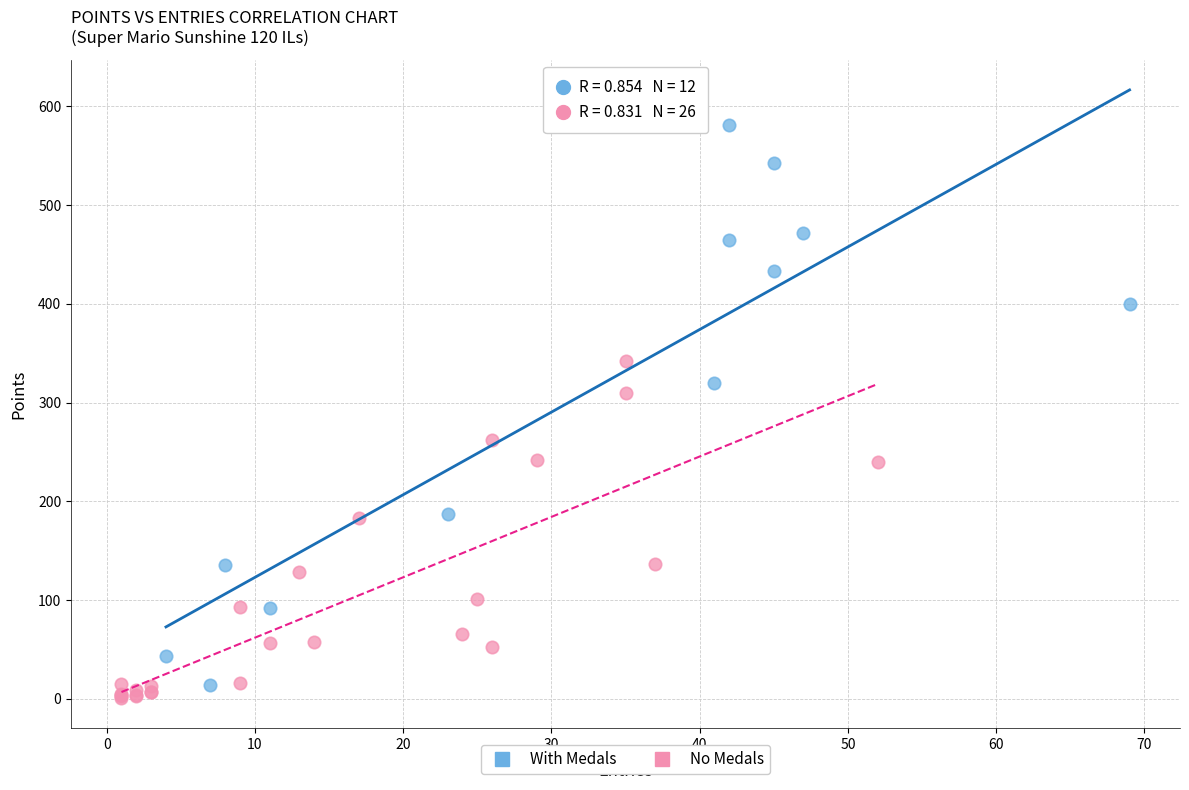

Which series reaches the maximum Y coordinate?

With Medals